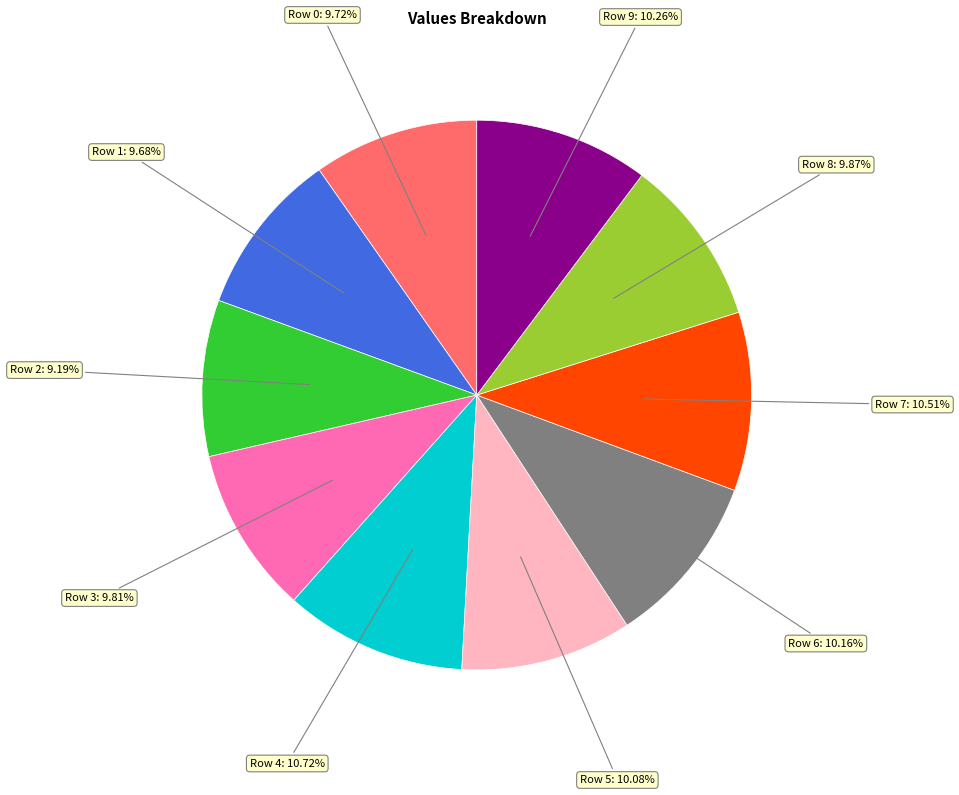

To the nearest percent, what portion does Row 7 represent?

11%